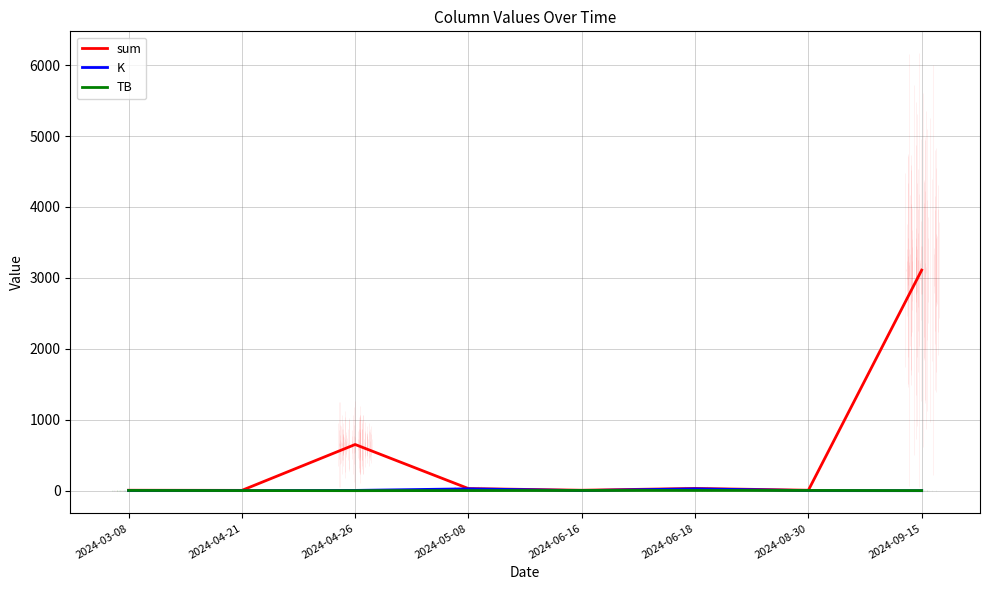

Is the value of TB at 2024-06-18 greater than the value of K at 2024-04-21?

Yes